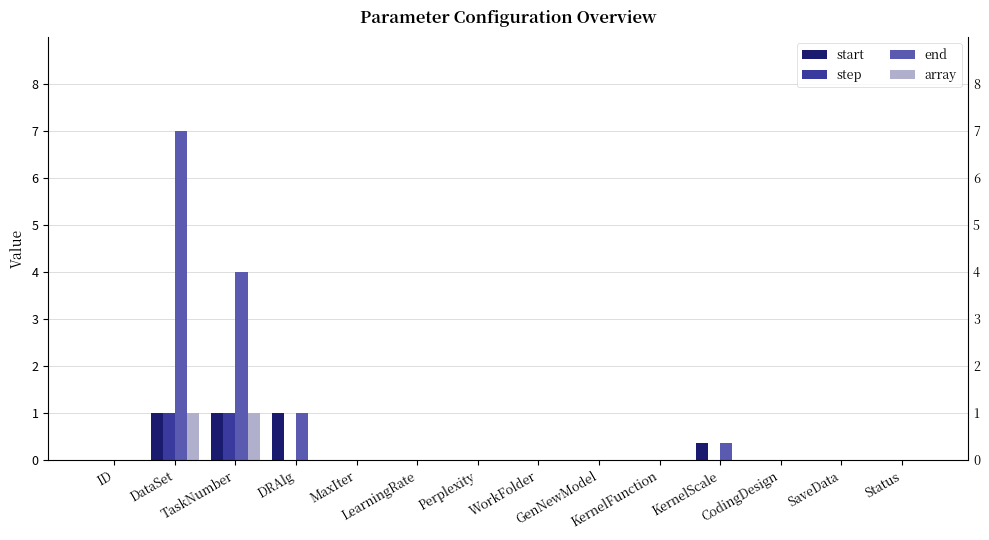

What is the label of the 13th bar from the right?

DataSet